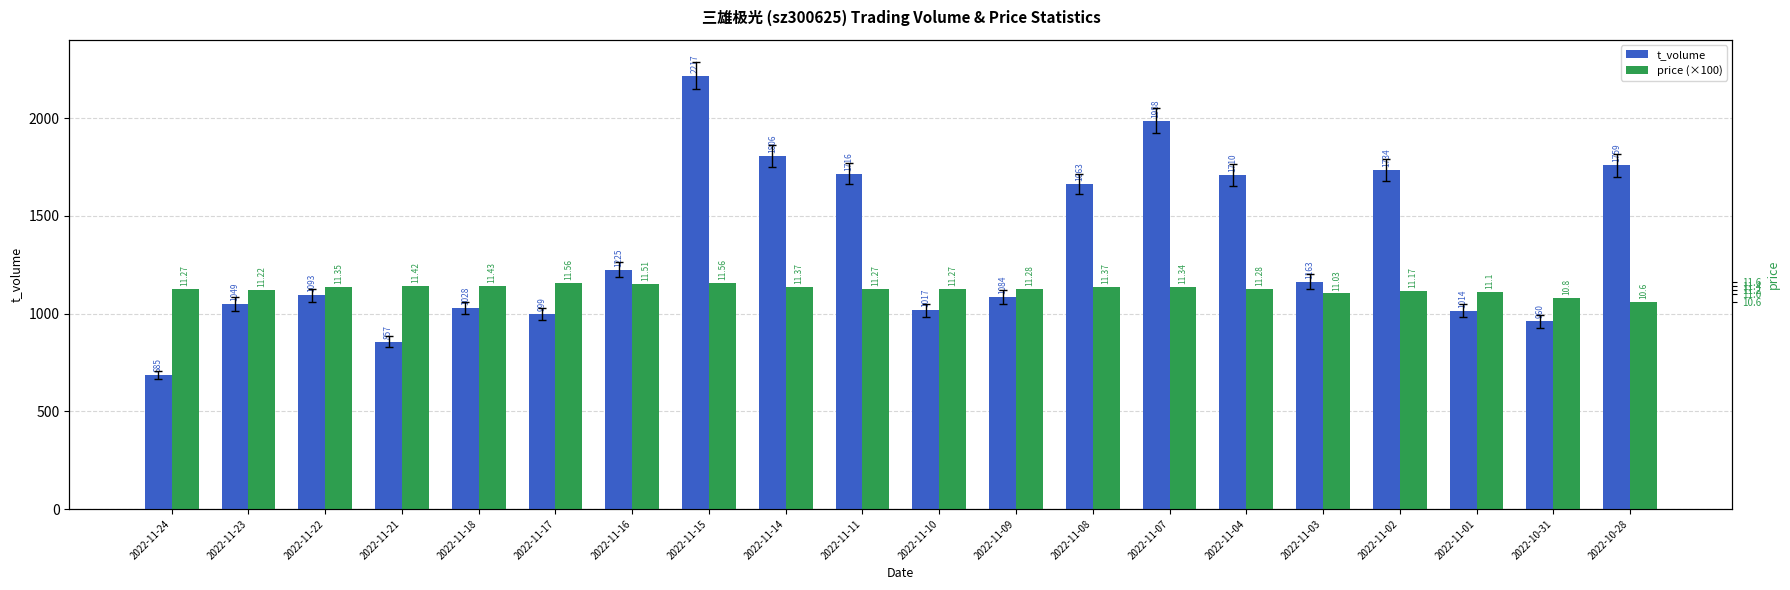

Which series has the largest total across all categories?

t_volume